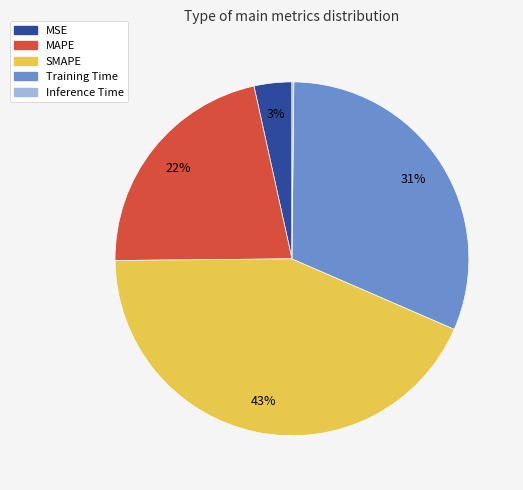

To the nearest percent, what is the average slice percentage?

20%